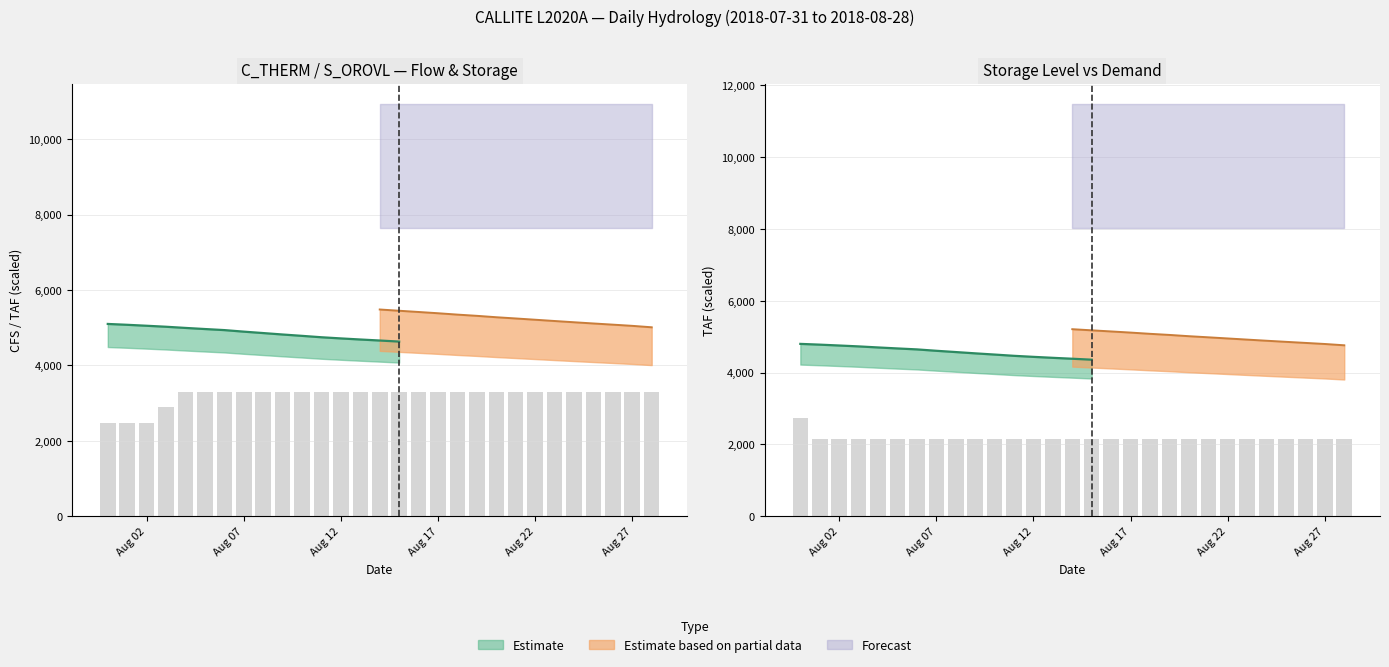

What is the difference between the maximum and minimum values in the C_THERM (CFS) series?

833.7